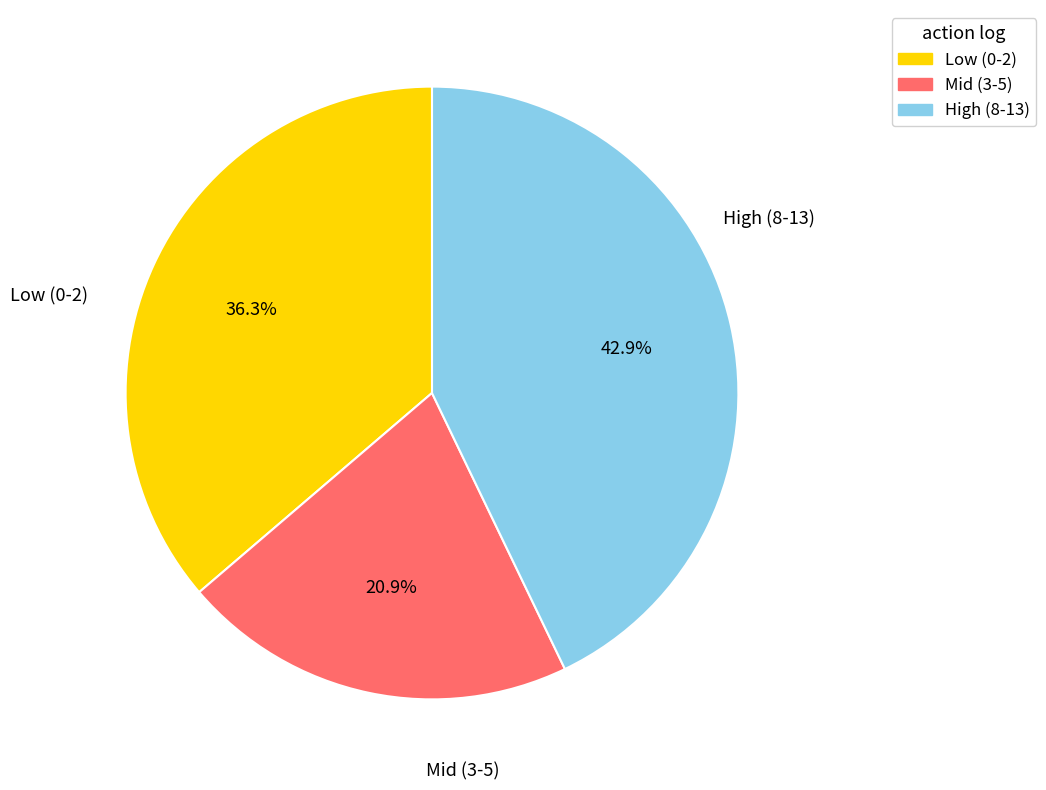

Which category has the smallest portion of the pie?

Mid (3-5)